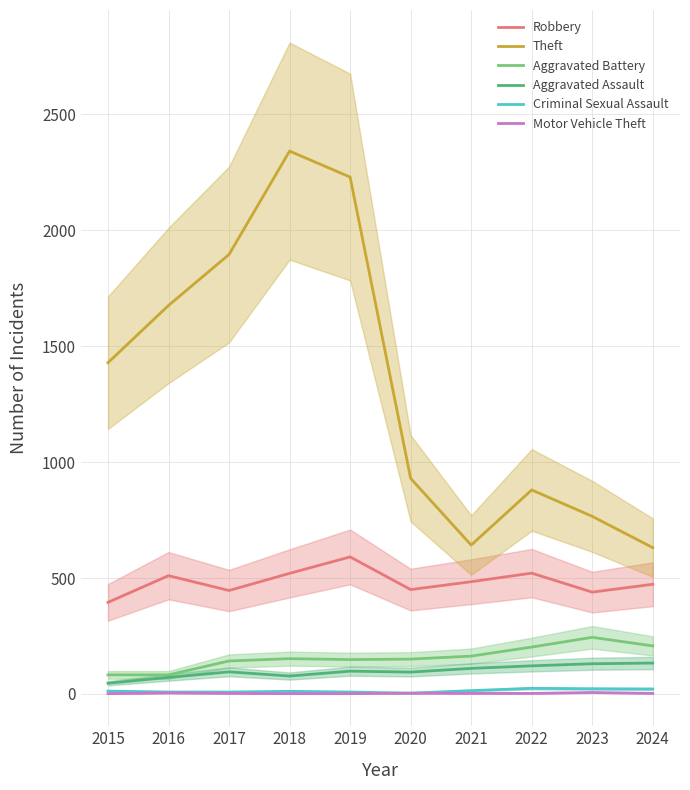

The value of Theft at 2019 is 2230. True or false?

True